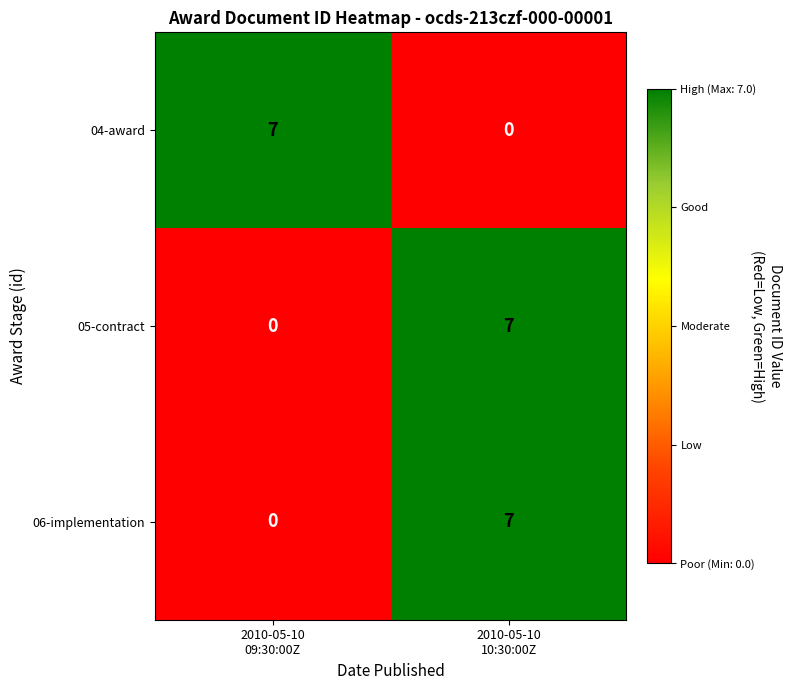

What is the difference between the maximum and minimum values in the 05-contract series?

7